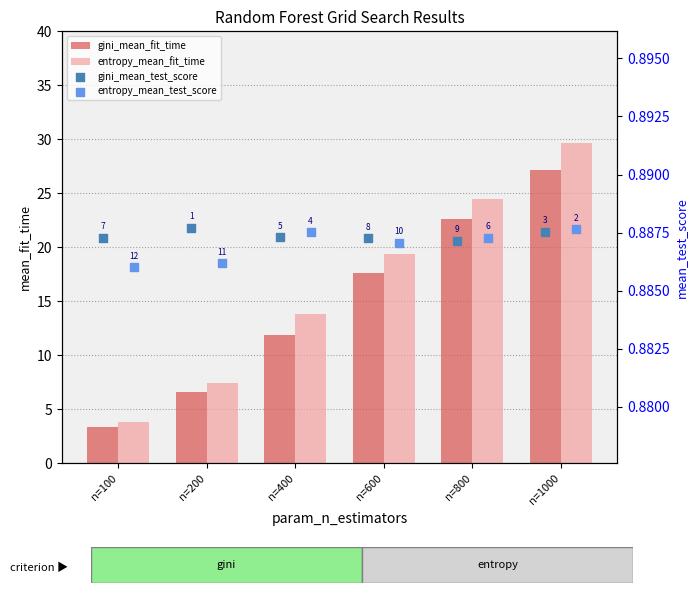

What are all the series names shown in the legend?

gini_mean_fit_time, entropy_mean_fit_time, gini_mean_test_score, entropy_mean_test_score